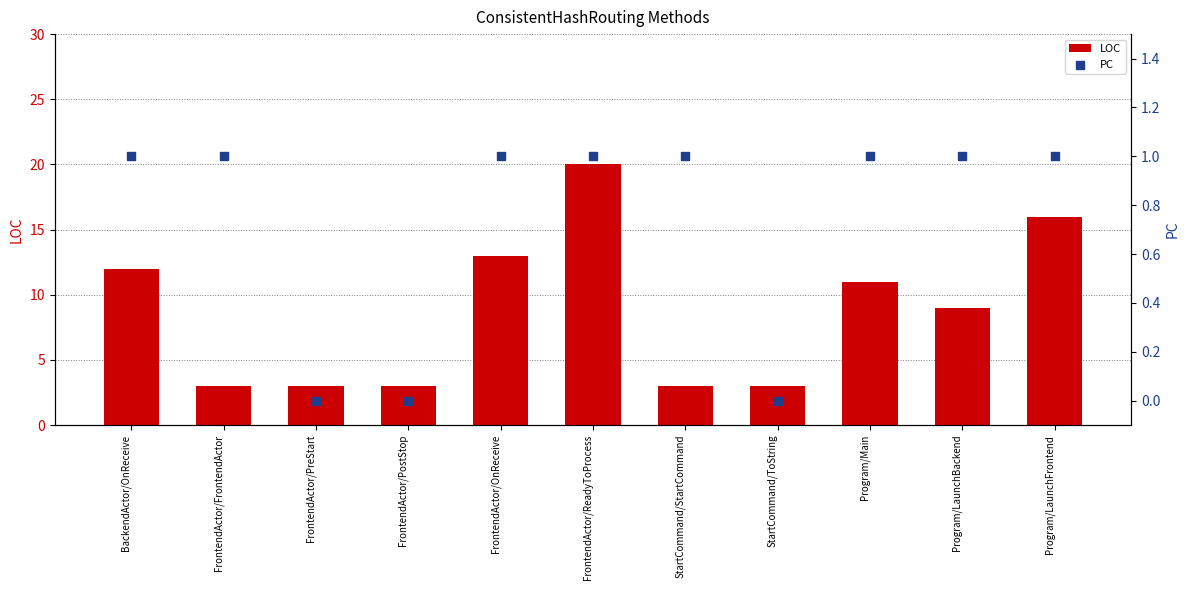

At how many categories does at least one series exceed 0?

11